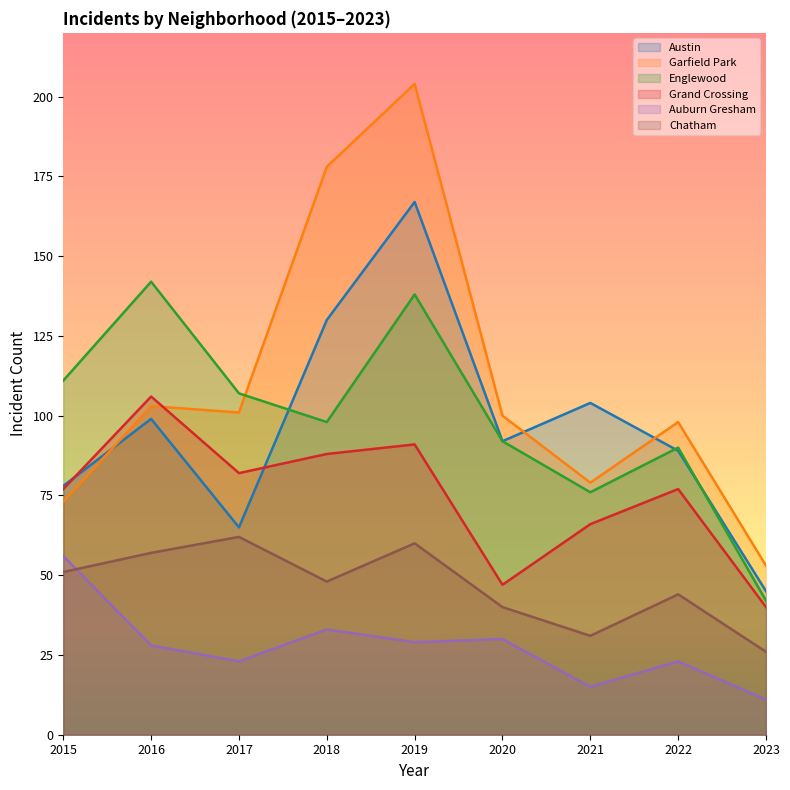

What is the spread (max minus min) of values at 2020?

70